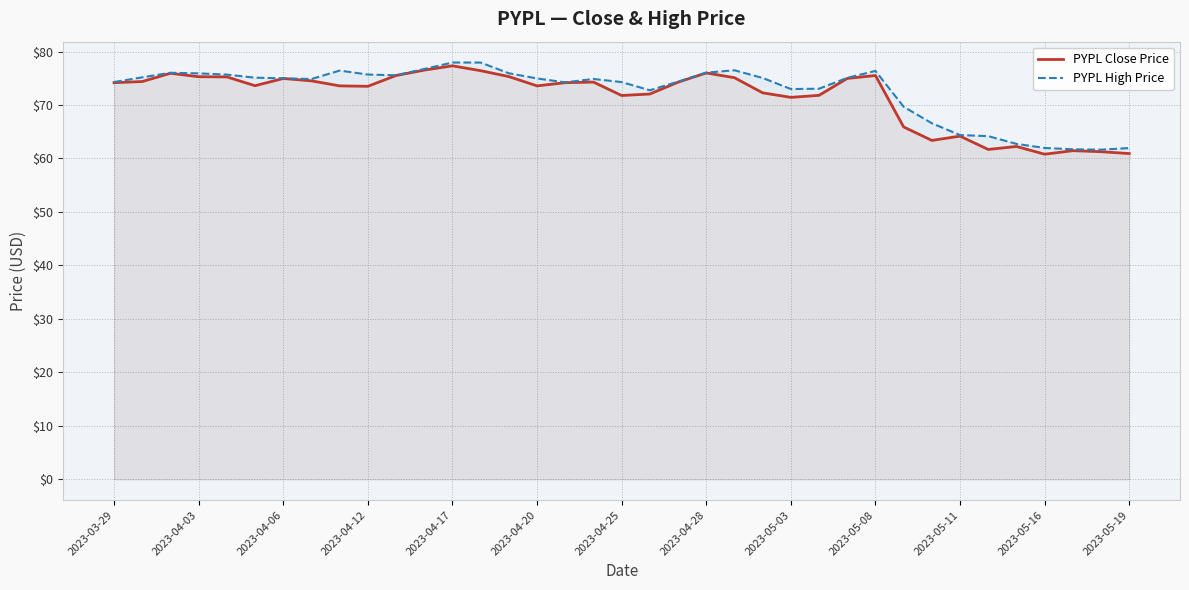

How many data points in PYPL High Price are above 74?

25